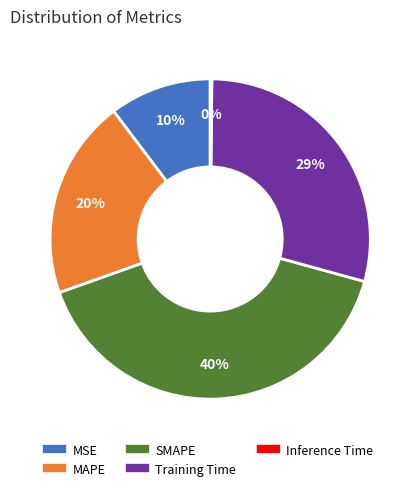

Combined, do Training Time and MSE account for over 50%?

No